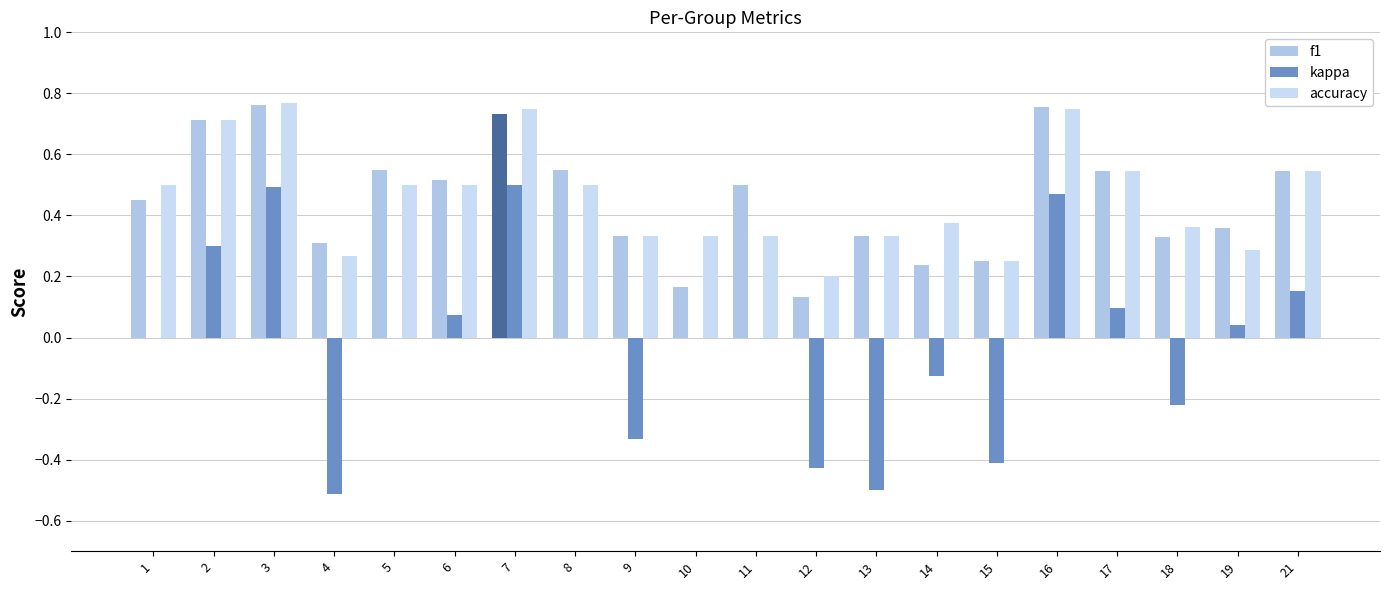

At which category is the sum across all series the highest?

3